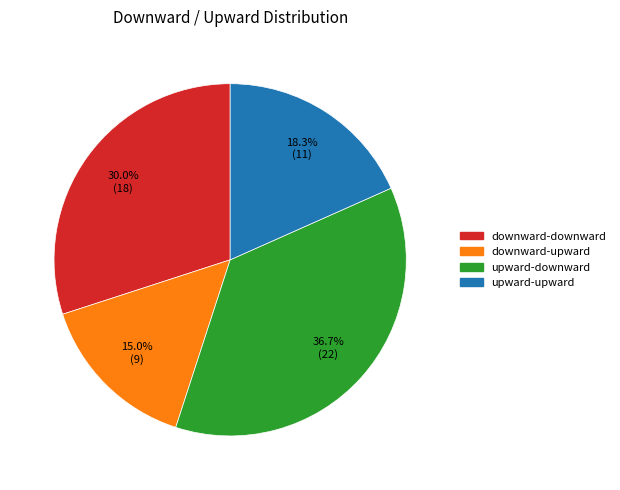

Is it true that upward-upward is 12% of the pie?

False